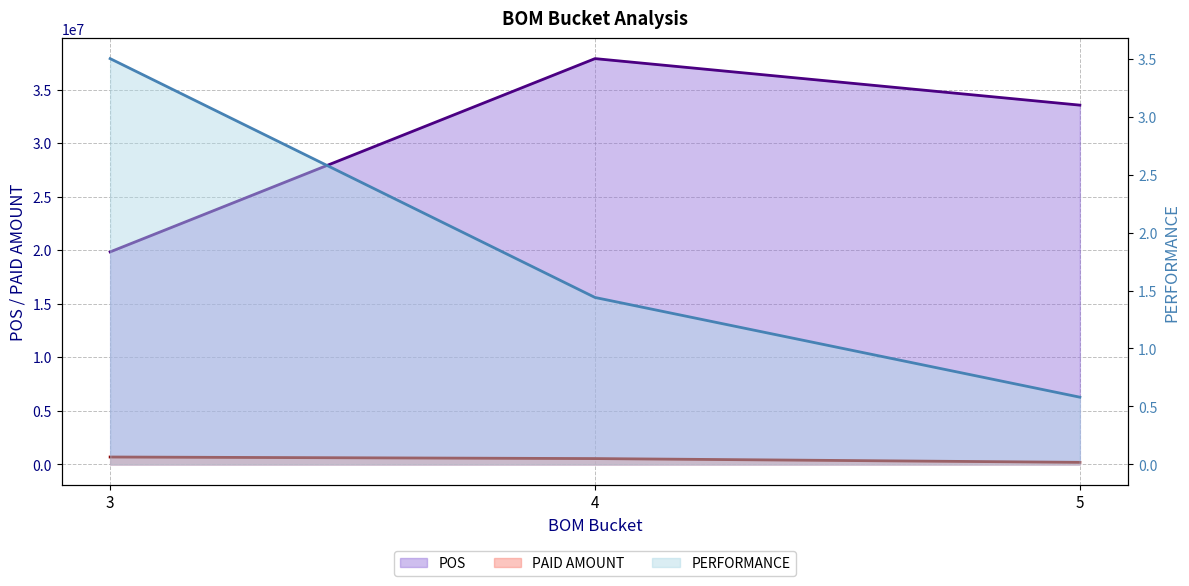

Does the chart display data point markers on the line(s)?

No